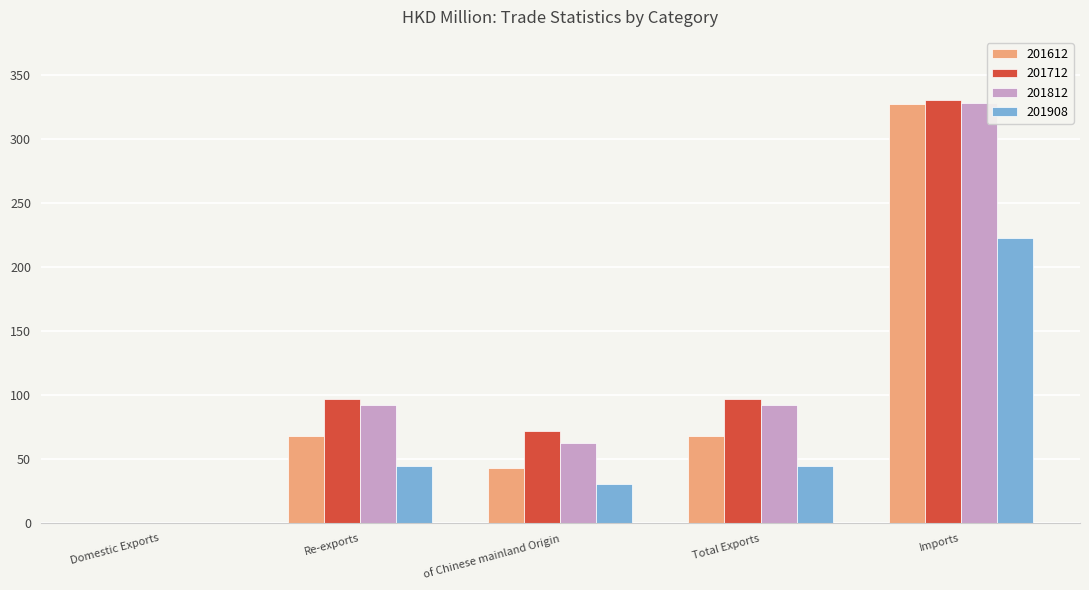

At which label does 201612 first exceed 68?

Re-exports